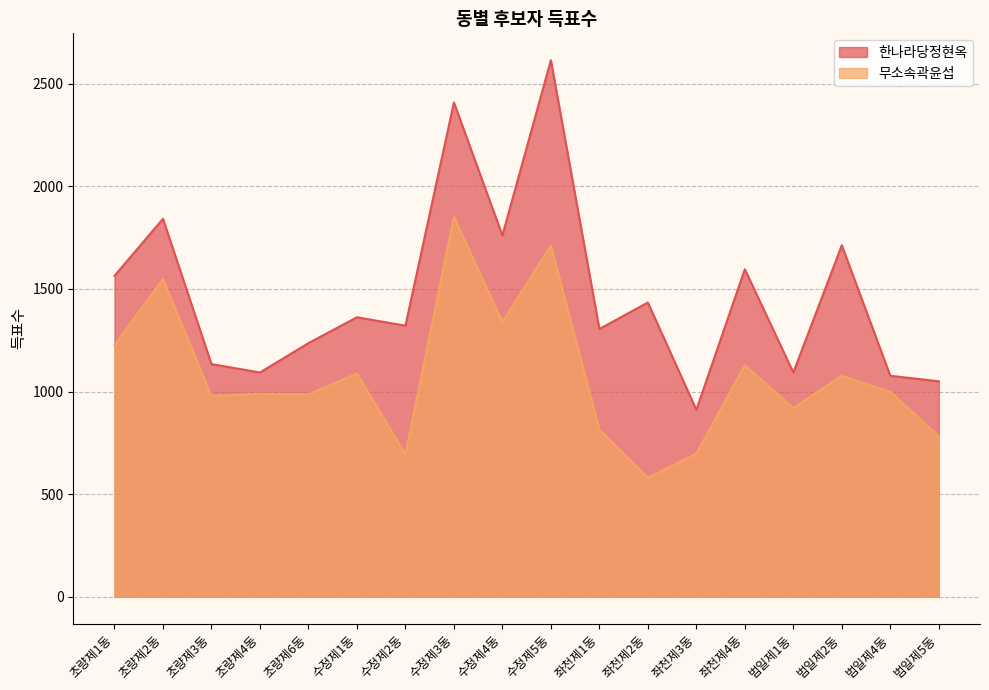

How many interior local peaks does the 한나라당정현옥 series have?

7